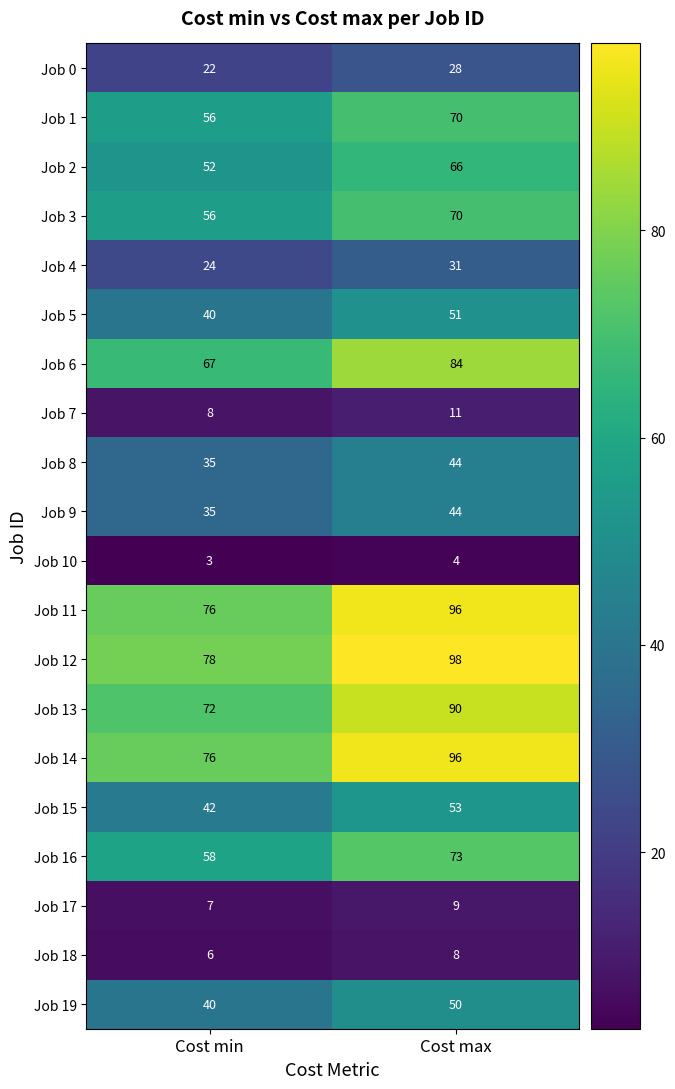

What is the sum of all Job 6 values?

151